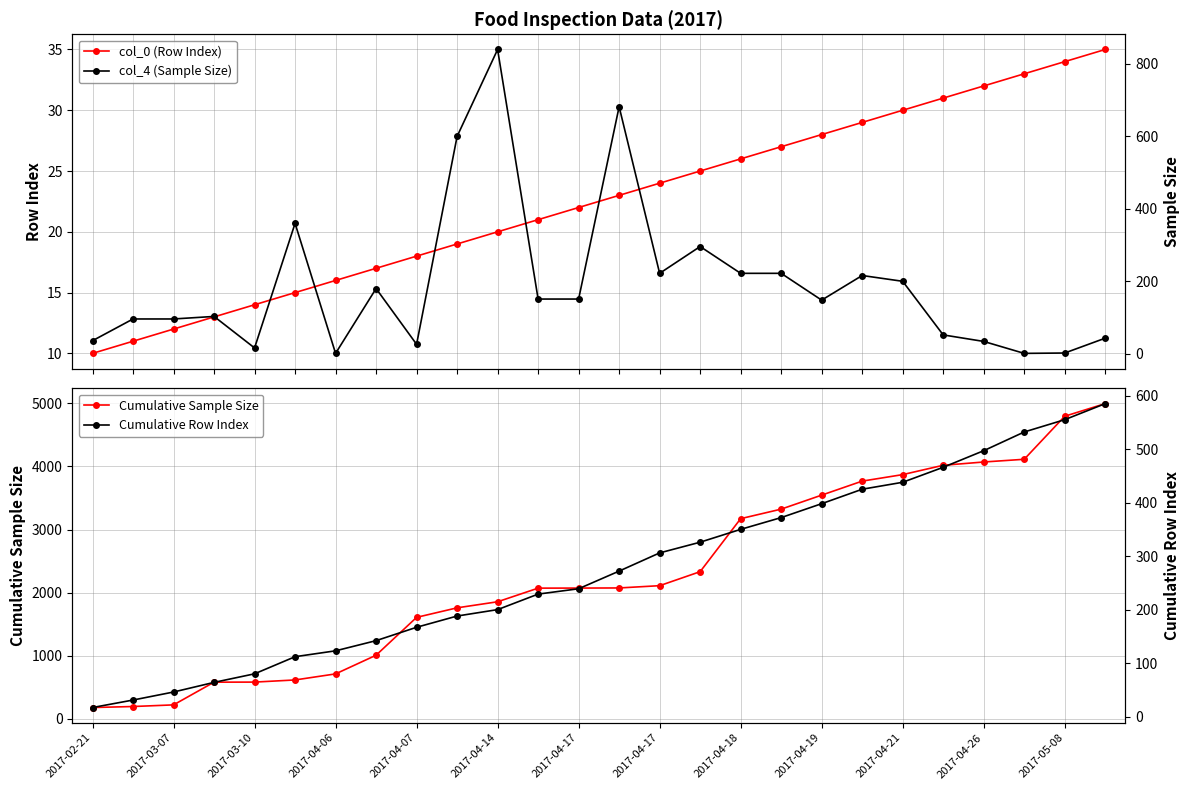

True or false: Cumulative Sample Size and Cumulative Row Index intersect in this chart.

False